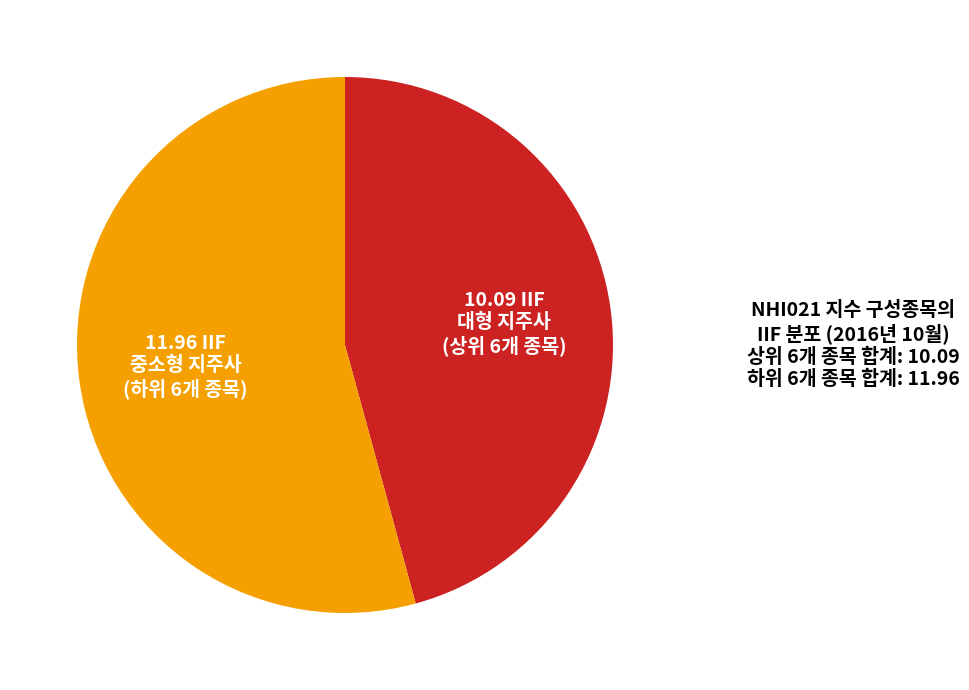

True or false: 10.09 IIF 대형 지주사 (상위 6개 종목) accounts for 46% of the total.

True